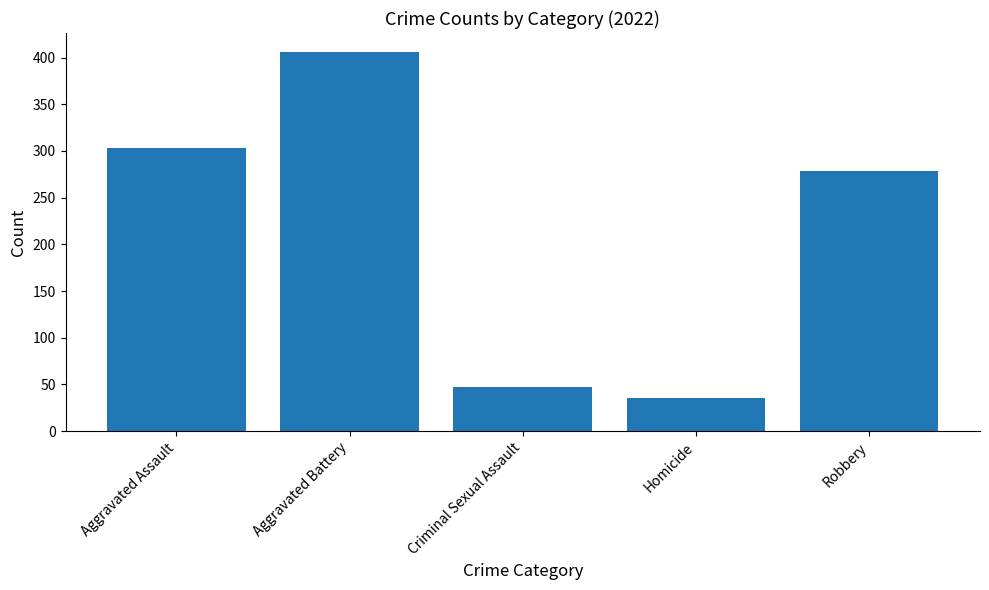

What position from the right is Aggravated Assault?

5